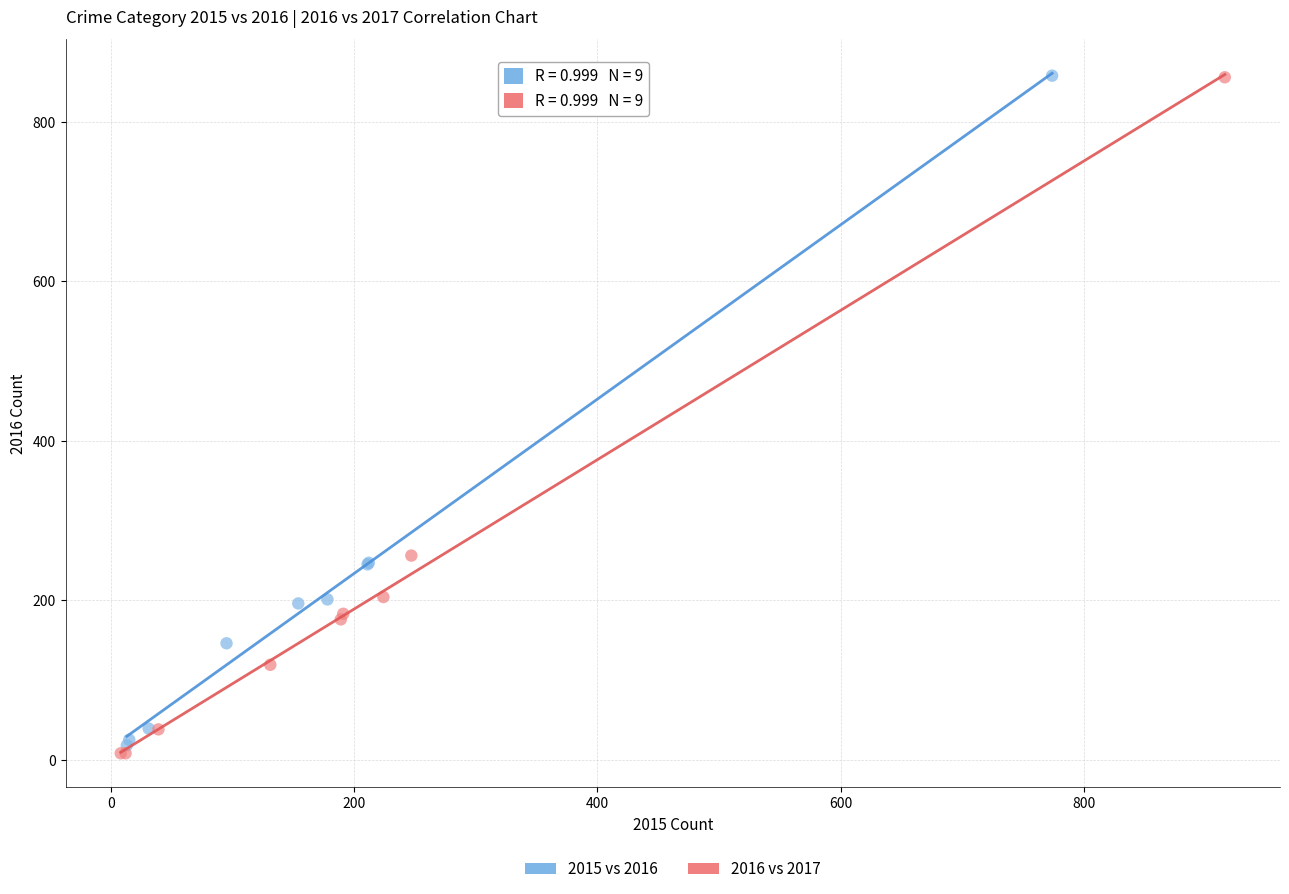

Which series has the widest spread of Y values?

2016 vs 2017